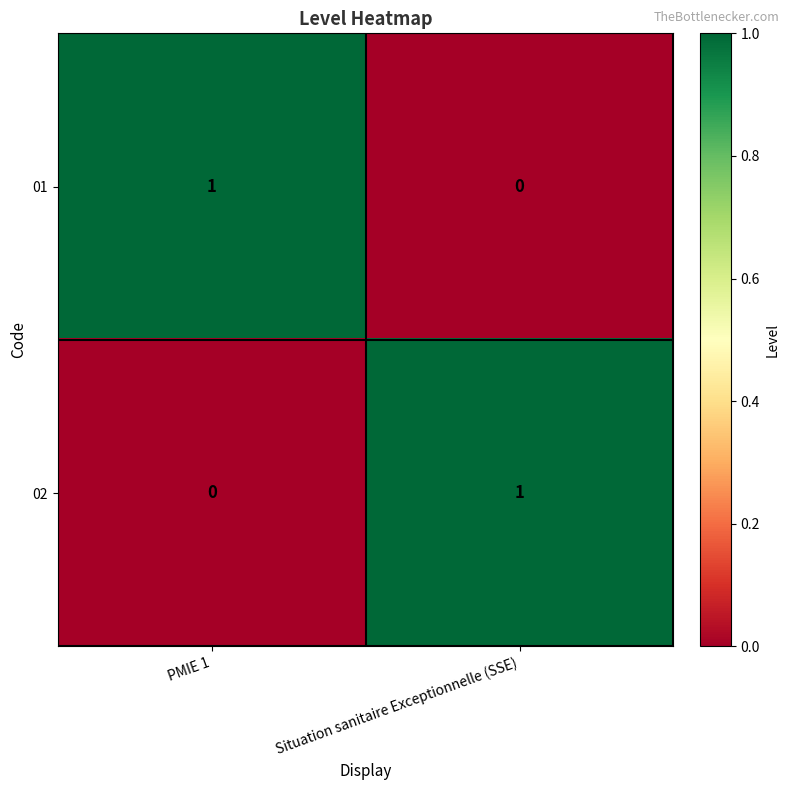

True or false: 02 has a value of 1 at PMIE 1.

False